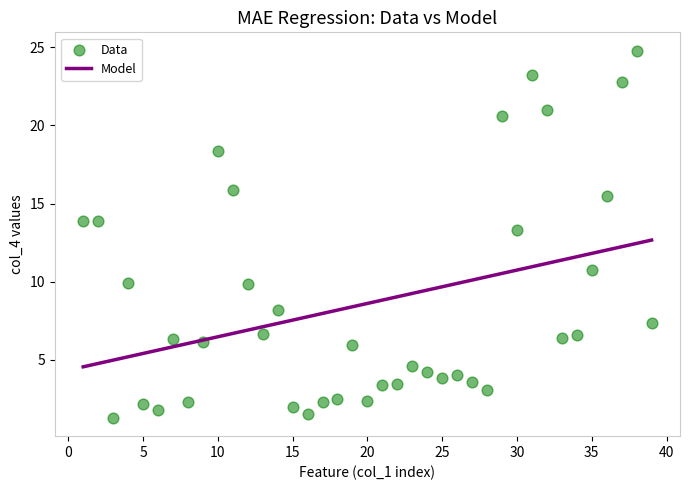

What Y value in the scatter plot is closest to 13?

13.3